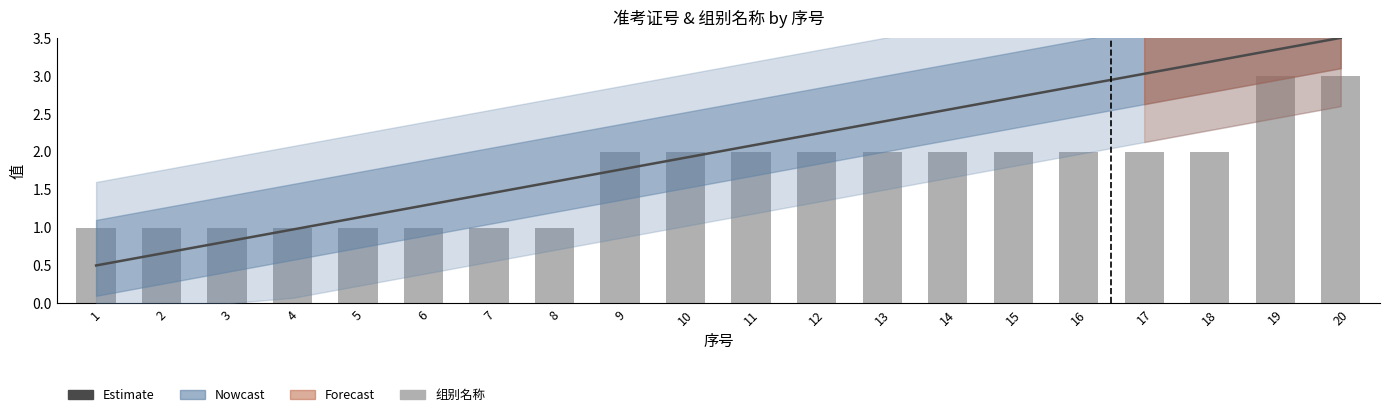

What is the value of the 组别名称 bar at the 15th from the left?

2.0